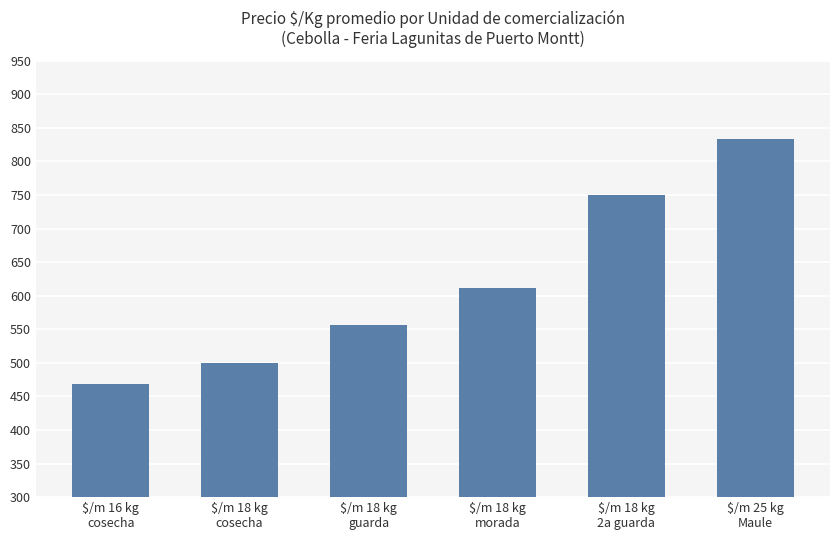

Which has a higher value, $/m 16 kg
cosecha or $/m 18 kg
2a guarda?

$/m 18 kg
2a guarda